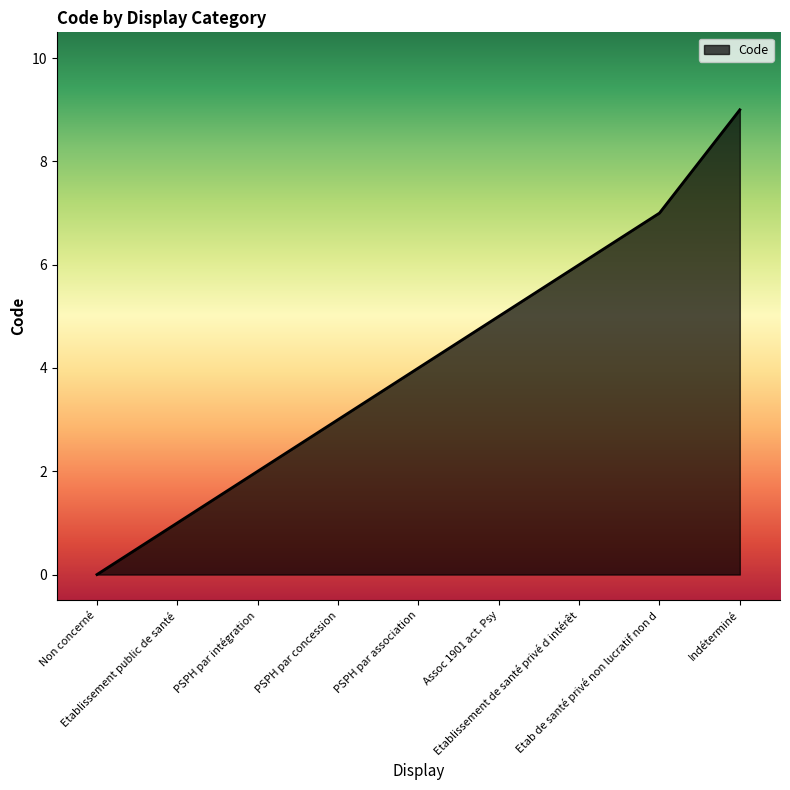

What is the change in value from Etablissement de santé privé d intérêt to Etab de santé privé non lucratif non d?

+1